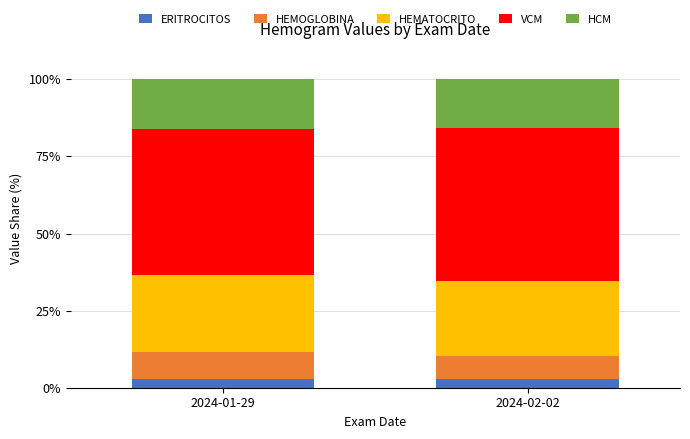

What are all the series names shown in the legend?

ERITROCITOS, HEMOGLOBINA, HEMATOCRITO, VCM, HCM